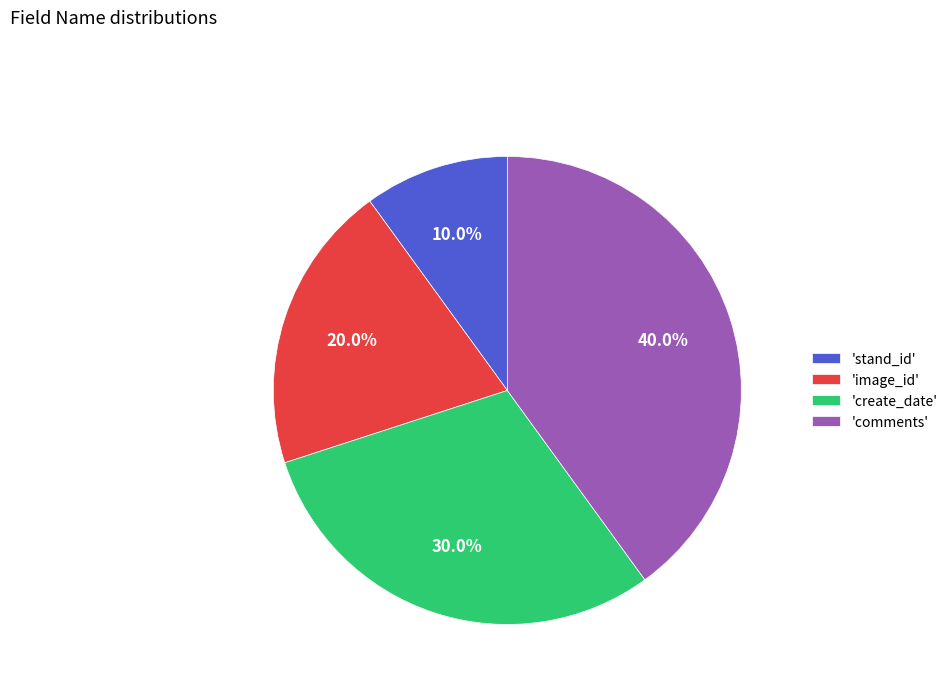

What is the ratio of the value at 'image_id' to the value at 'stand_id'?

2.0